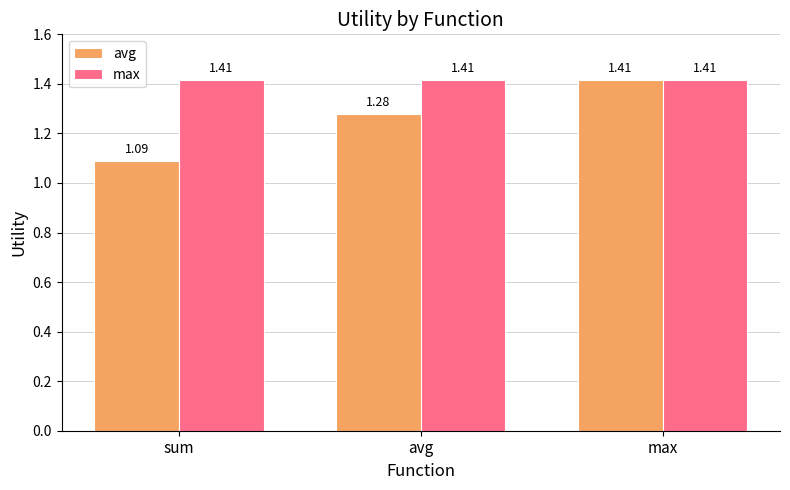

What is the spread (max minus min) of values at sum?

0.3